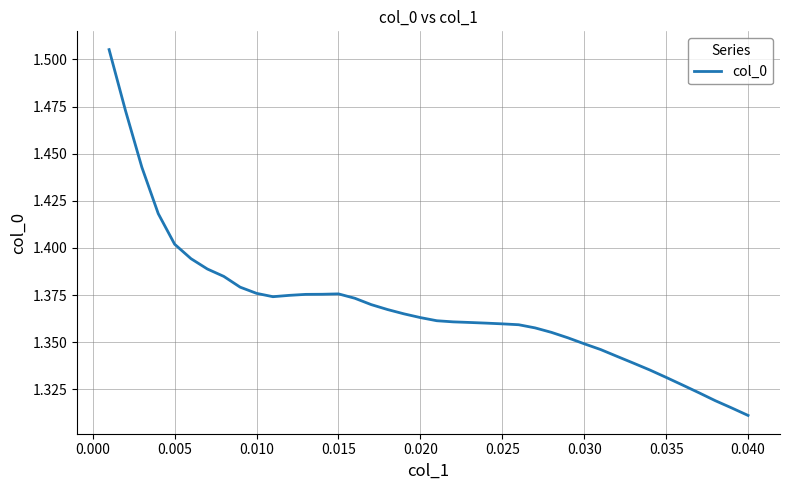

Reading left to right, list all the values displayed in this chart.

1.5	1.5	1.4	1.4	1.4	1.4	1.4	1.4	1.4	1.4	1.4	1.4	1.4	1.4	1.4	1.4	1.4	1.4	1.4	1.4	1.4	1.4	1.4	1.4	1.4	1.4	1.4	1.4	1.4	1.3	1.3	1.3	1.3	1.3	1.3	1.3	1.3	1.3	1.3	1.3